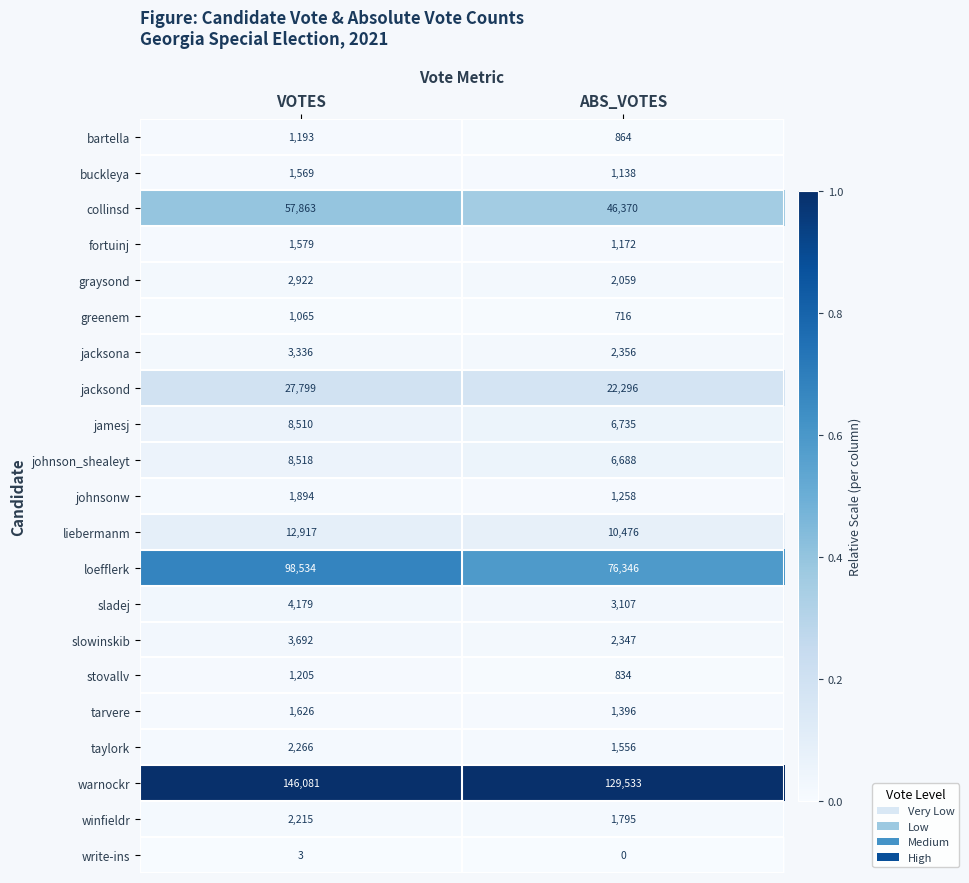

Rank the series by their maximum value, from highest to lowest.

warnockr, loefflerk, collinsd, jacksond, liebermanm, johnson_shealeyt, jamesj, sladej, slowinskib, jacksona, graysond, taylork, winfieldr, johnsonw, tarvere, fortuinj, buckleya, stovallv, bartella, greenem, write-ins